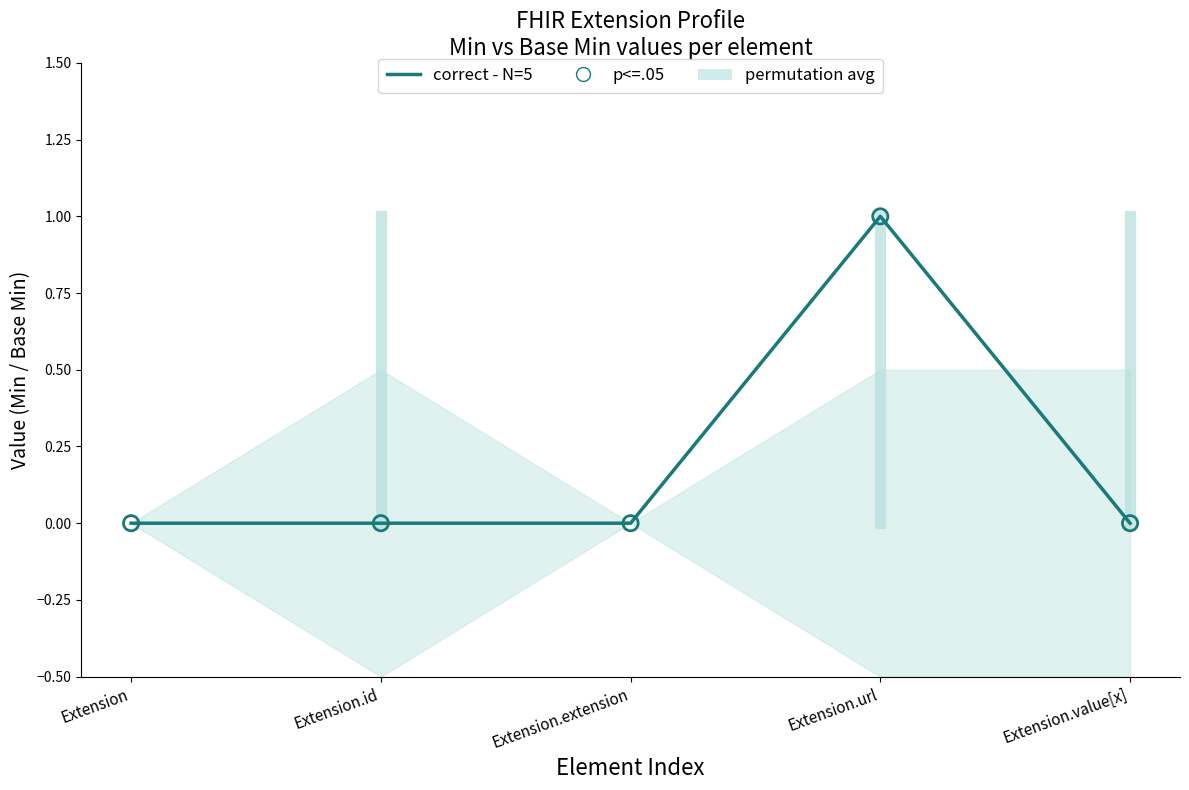

Which series has the largest total across all categories?

correct - N=5